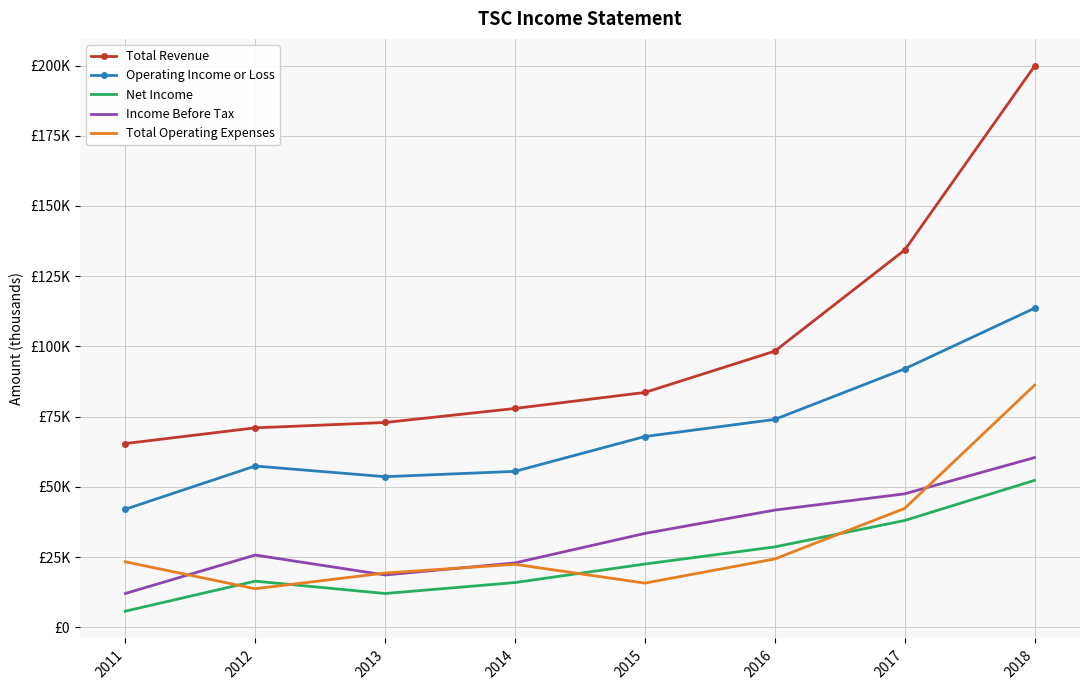

What are all the series names shown in the legend?

Total Revenue, Operating Income or Loss, Net Income, Income Before Tax, Total Operating Expenses